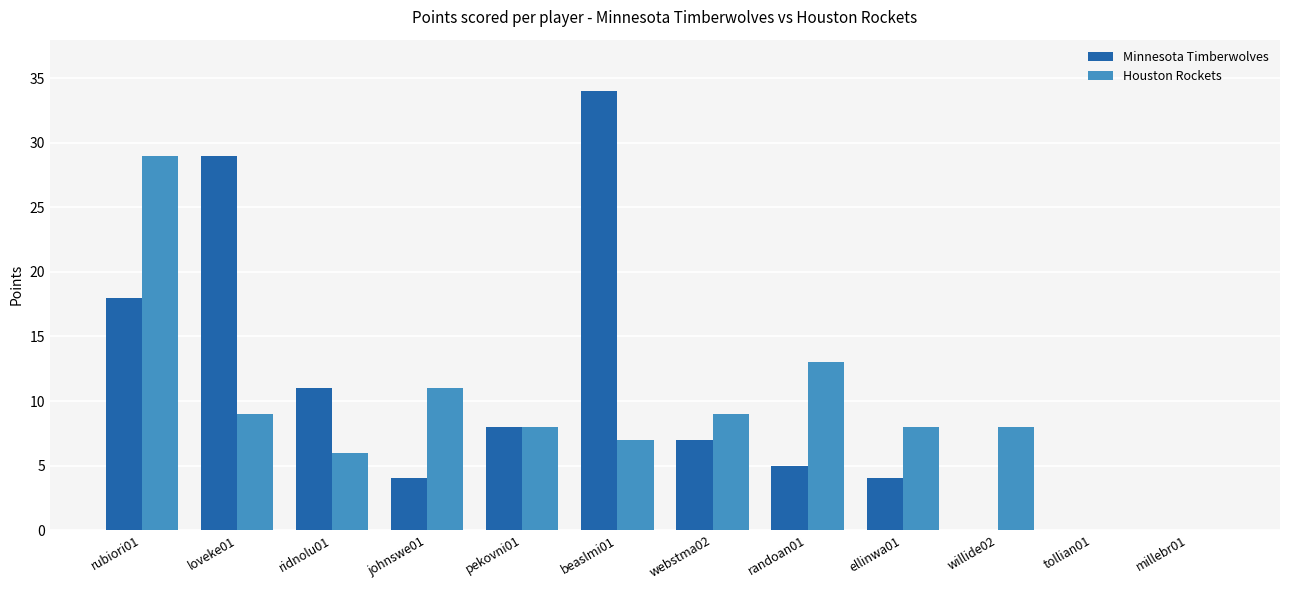

What is the sum of the Minnesota Timberwolves values at ridnolu01 and webstma02?

18